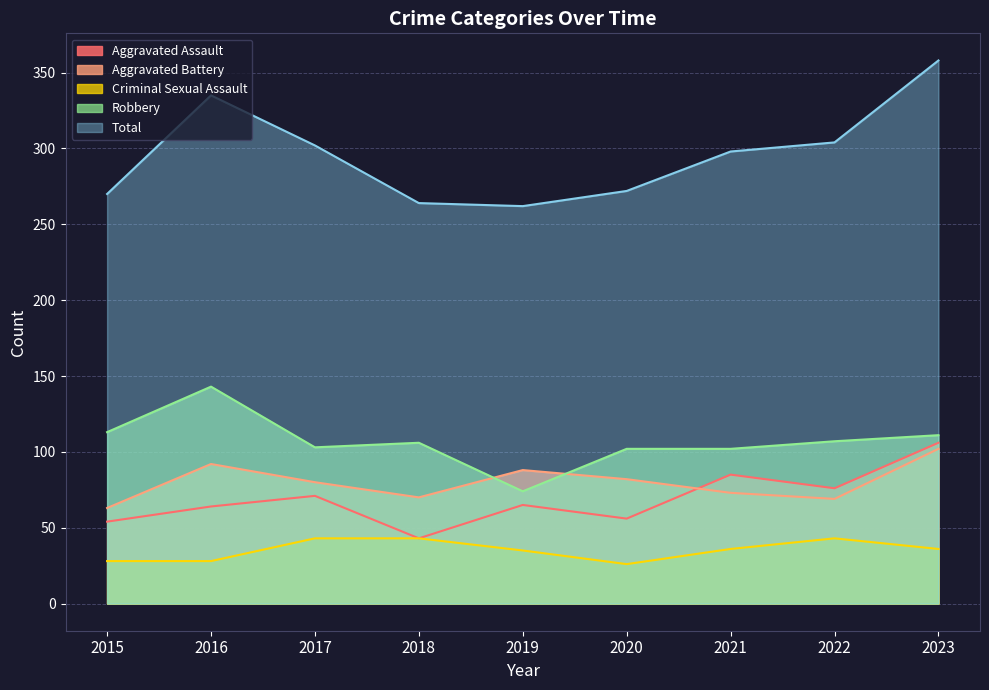

True or false: Total and Aggravated Battery cross at least once.

False